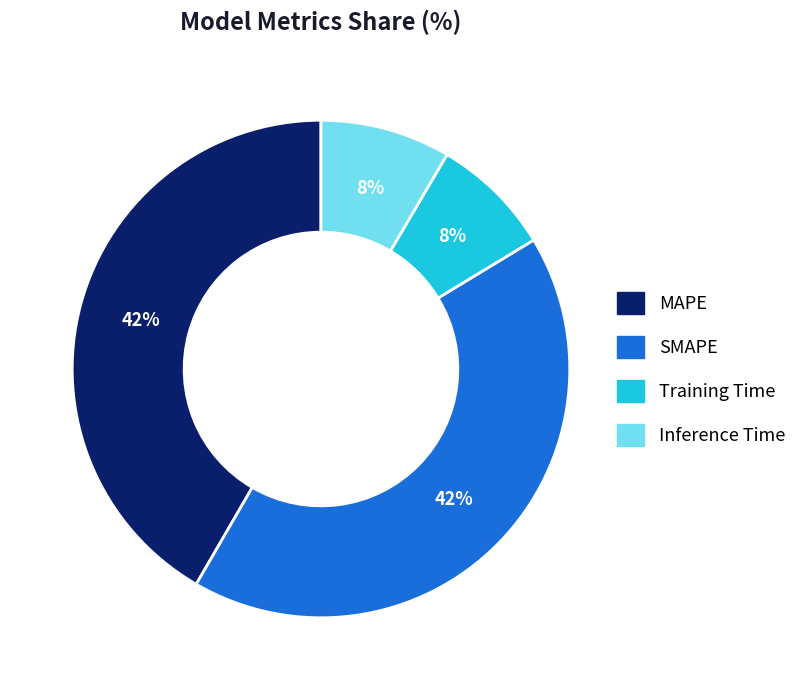

Is the sum of Training Time and Inference Time greater than half?

No